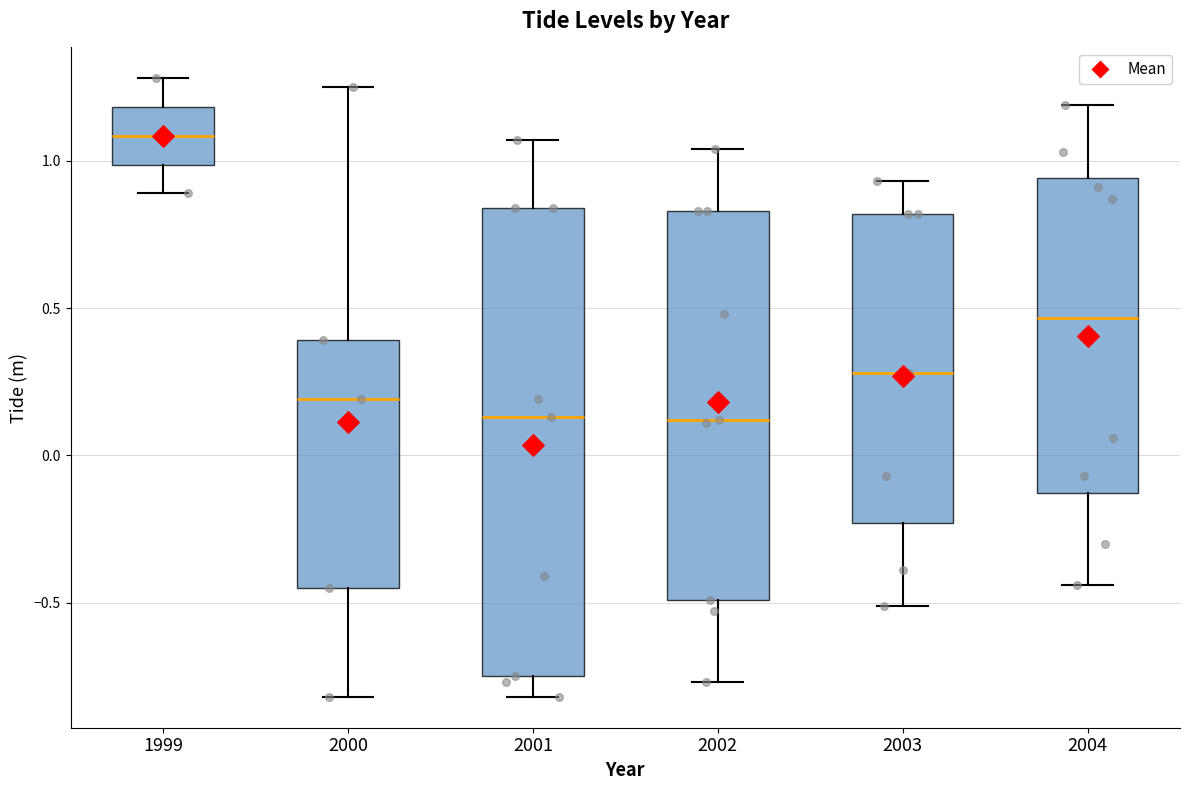

Reading left to right, read every box against the y-axis: the position of its median line, the range the box covers, and the ends of its whiskers. The values are not printed on the chart, so give them approximately, as read against the axis.

1999: median 1.10, box 1.00 to 1.20, whiskers 0.90 to 1.30
2000: median 0.20, box -0.45 to 0.40, whiskers -0.80 to 1.25
2001: median 0.15, box -0.75 to 0.85, whiskers -0.80 to 1.05
2002: median 0.10, box -0.50 to 0.85, whiskers -0.75 to 1.05
2003: median 0.30, box -0.25 to 0.80, whiskers -0.50 to 0.95
2004: median 0.45, box -0.15 to 0.95, whiskers -0.45 to 1.20